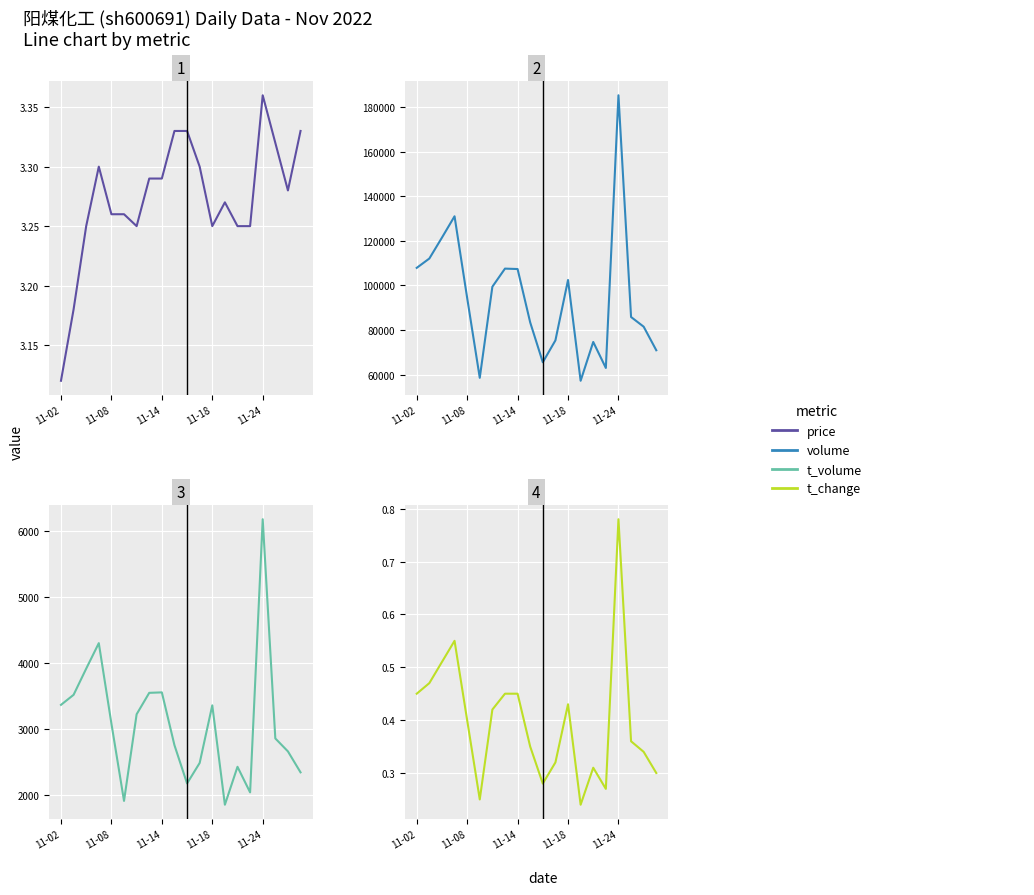

What is the minimum value shown in the chart?

0.2